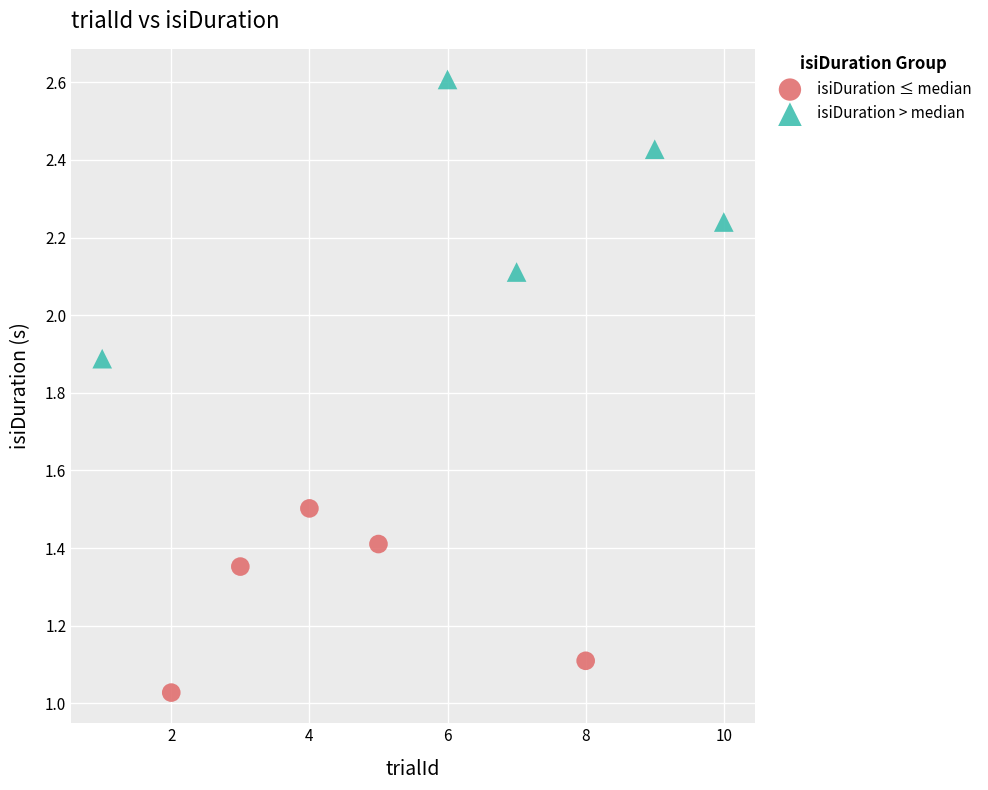

Which series reaches the maximum Y coordinate?

isiDuration > median